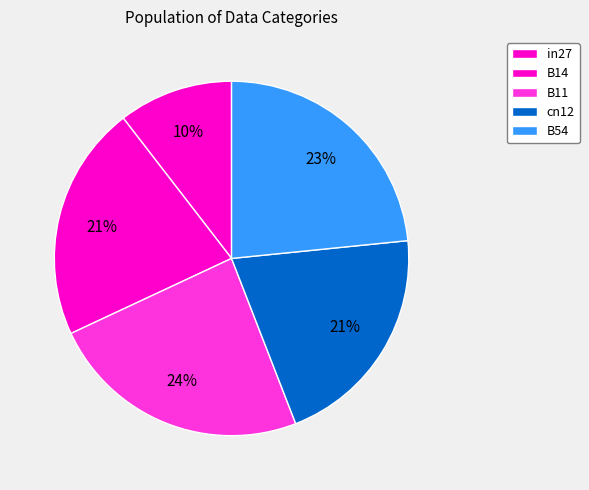

How many slices are in this pie chart?

5